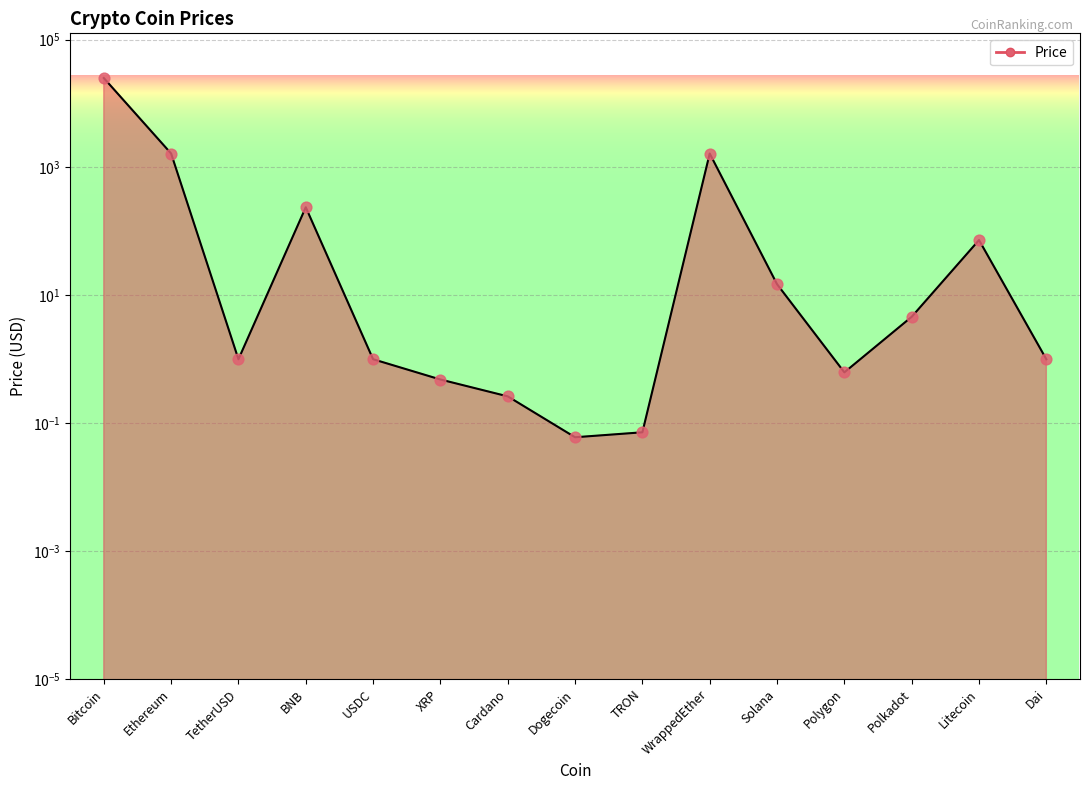

What is the change in value from USDC to XRP?

-0.5